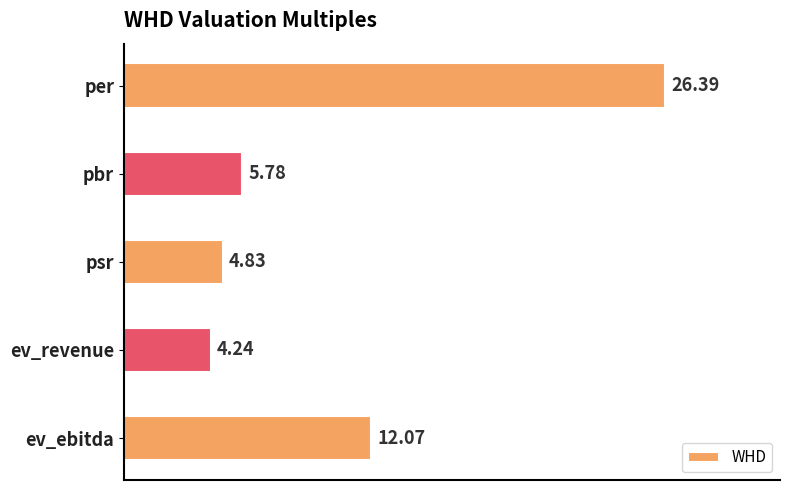

List the labels in order of value, largest first.

per, ev_ebitda, pbr, psr, ev_revenue